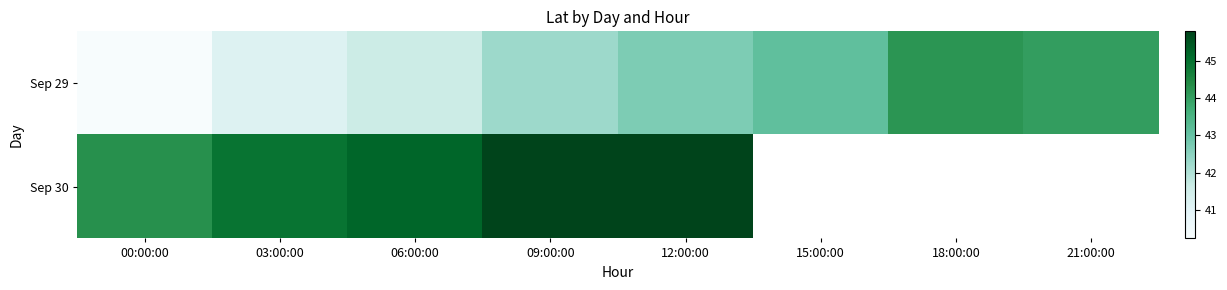

List the series in order of their peak value, highest first.

Sep 30, Sep 29